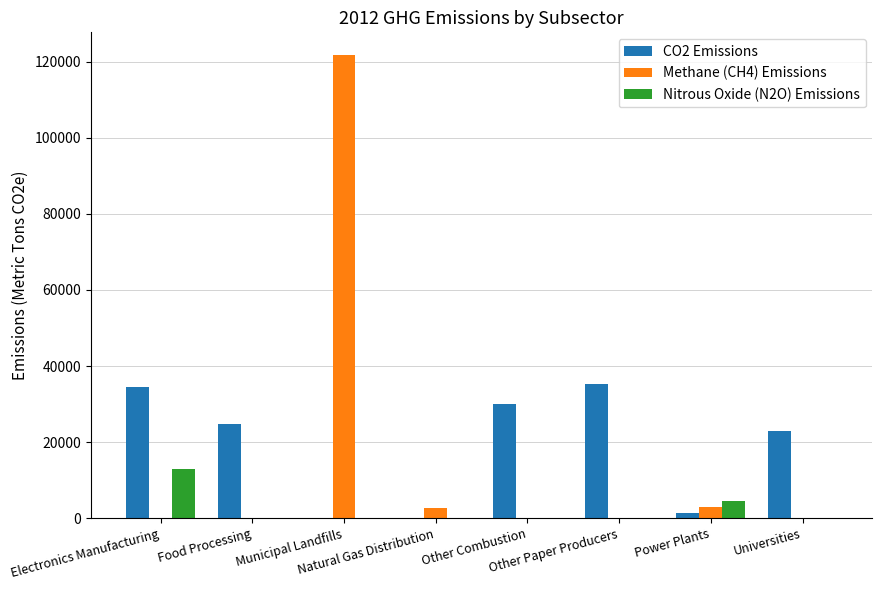

What is the highest value of the Methane (CH4) Emissions series?

121614.8